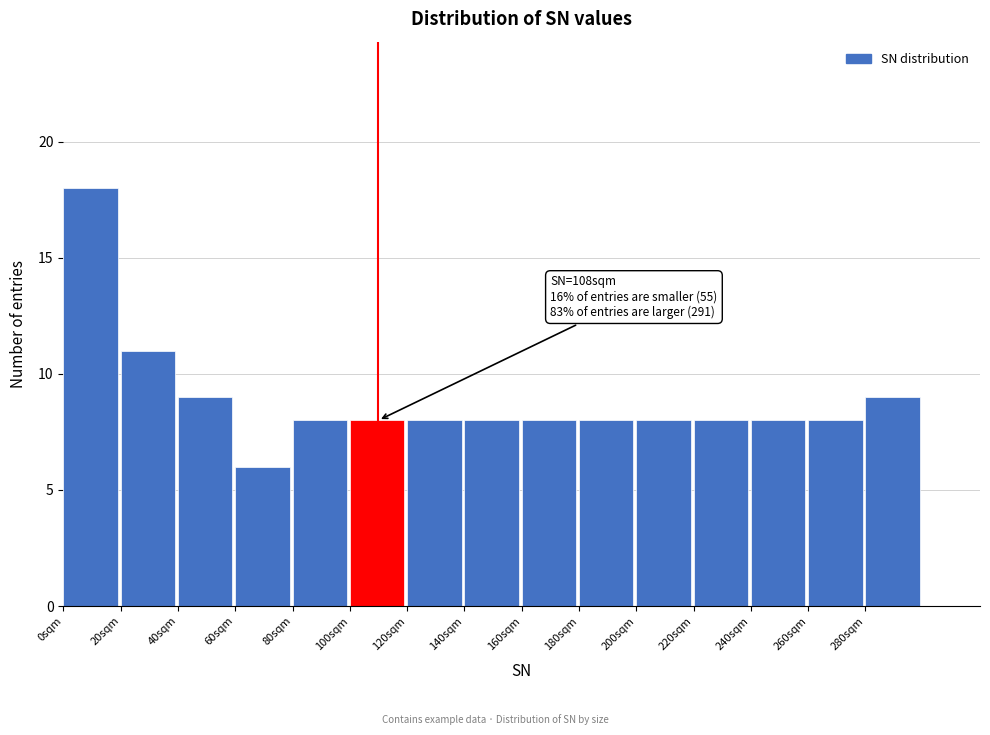

Which range on the x-axis has the tallest bar?

0 to 20